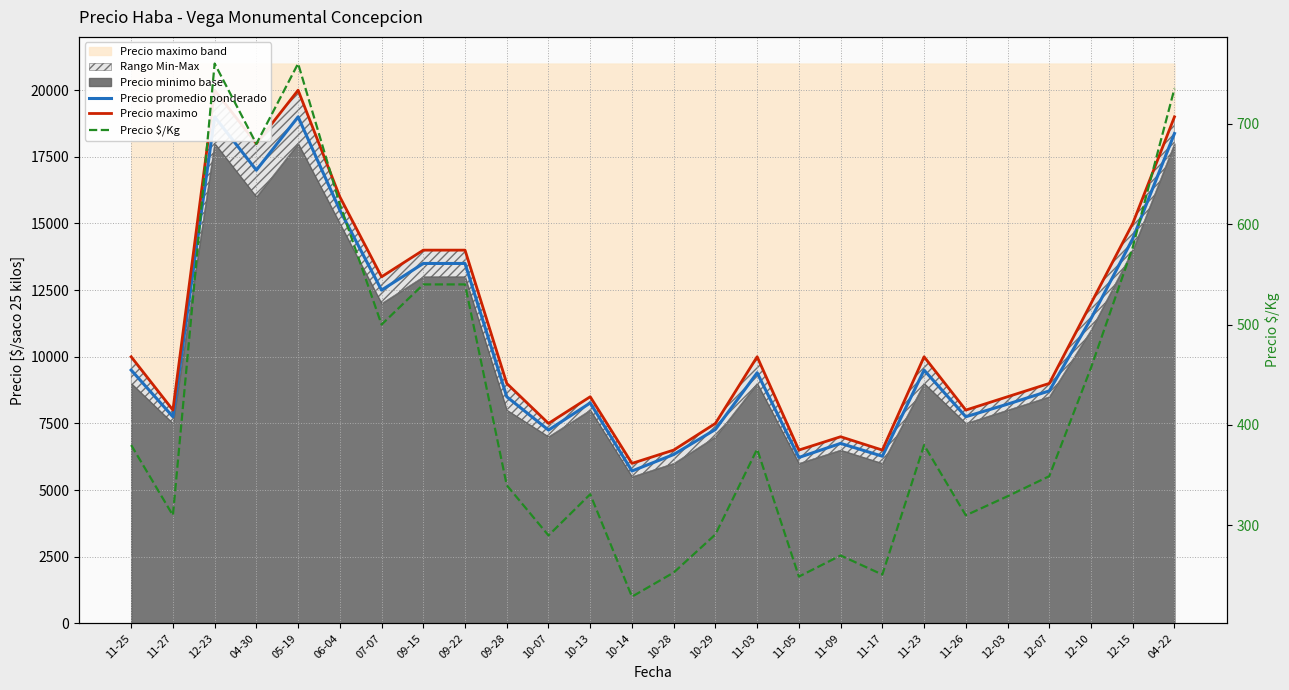

What is the total value across all series at 11-23?

19880